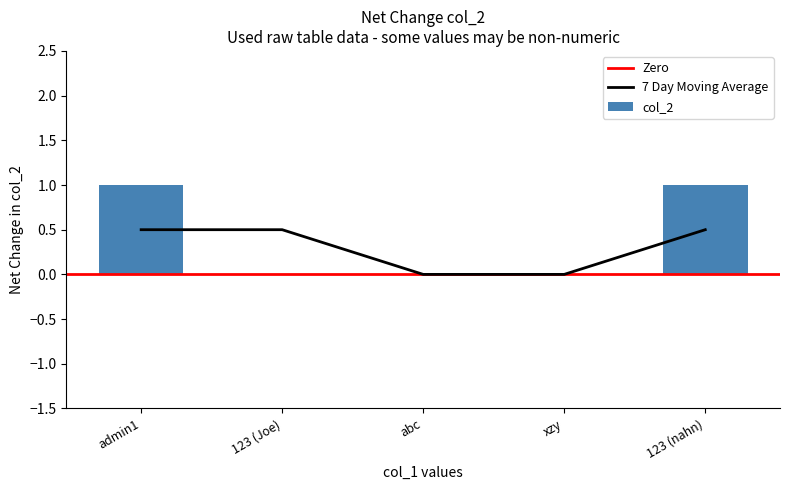

The 7 Day Moving Average series shows 0.7 at 123 (Joe). True or false?

False